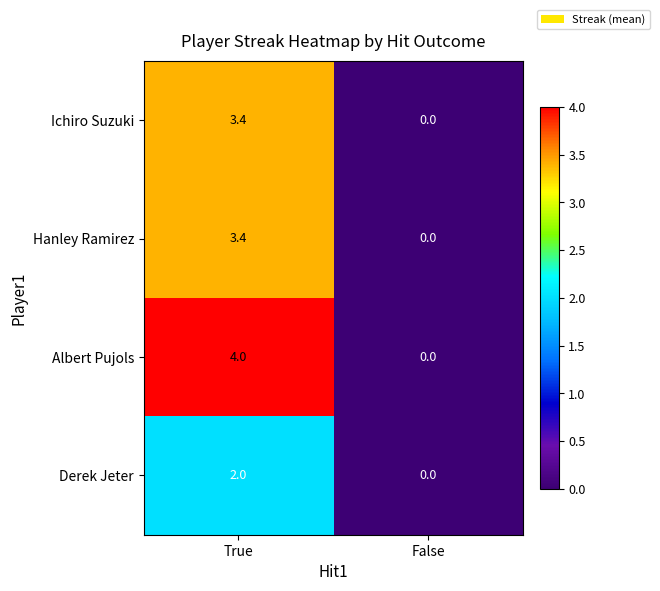

Which series changed the most between True and False?

Albert Pujols